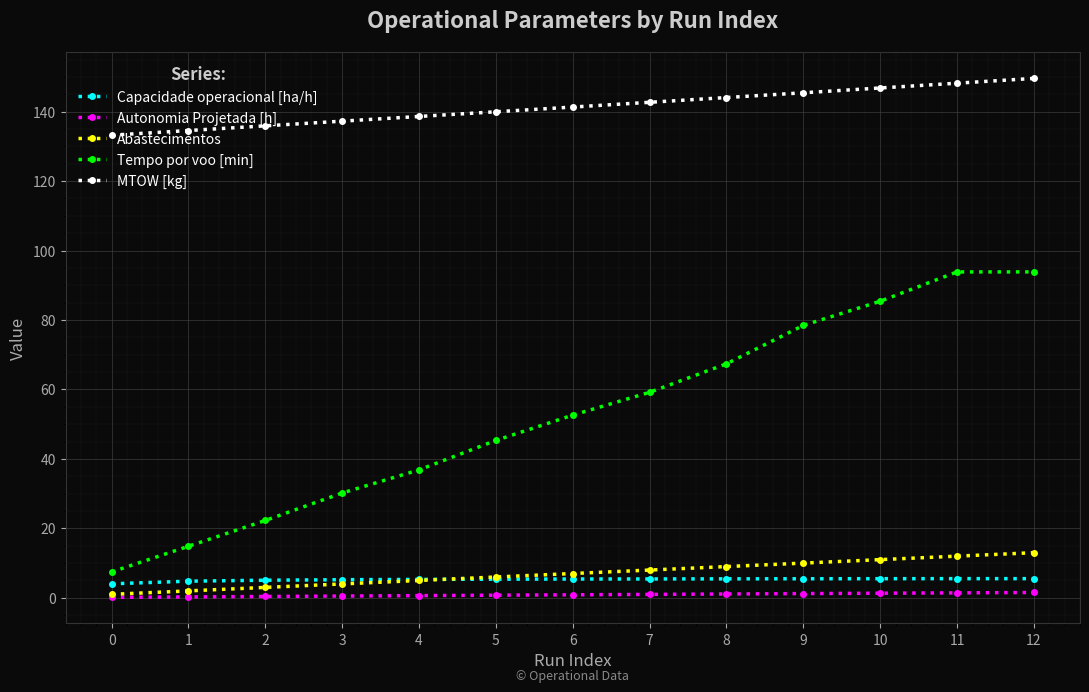

How many distinct data groups are displayed?

5